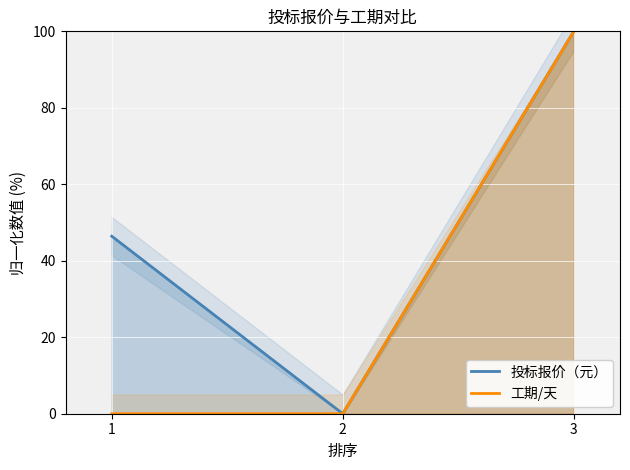

List the labels in order of 投标报价（元） value, largest first.

3, 1, 2